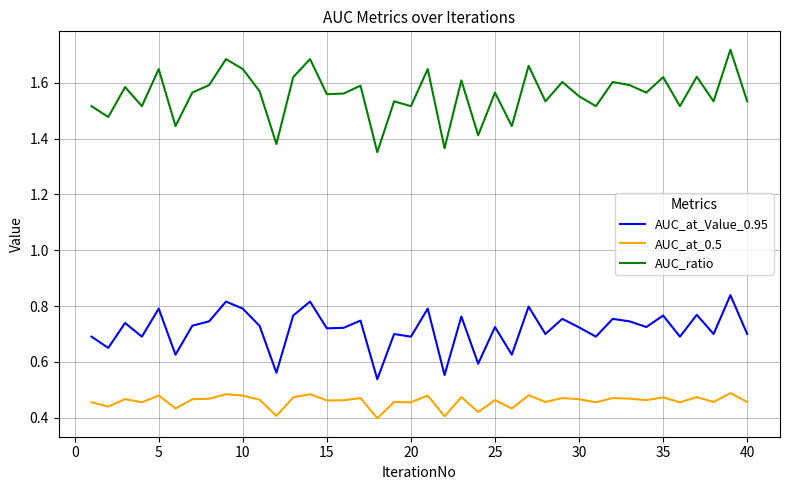

True or false: AUC_at_0.5 and AUC_at_Value_0.95 intersect in this chart.

False